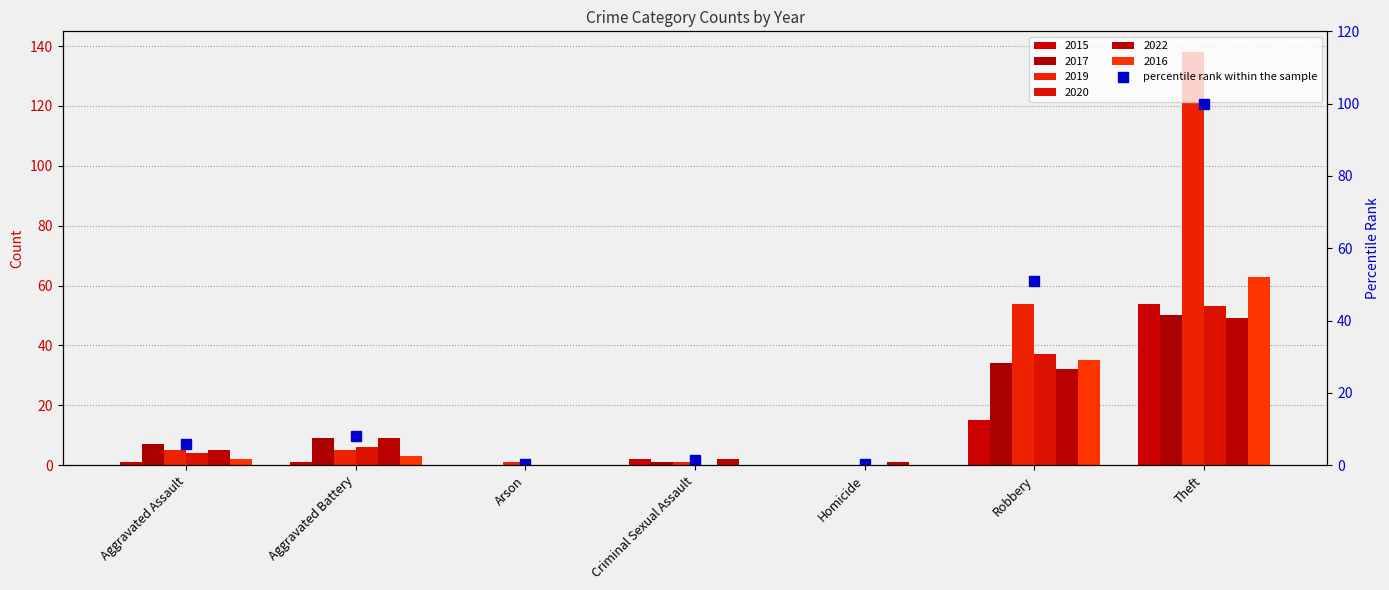

At which label does the data first exceed 5?

Aggravated Assault